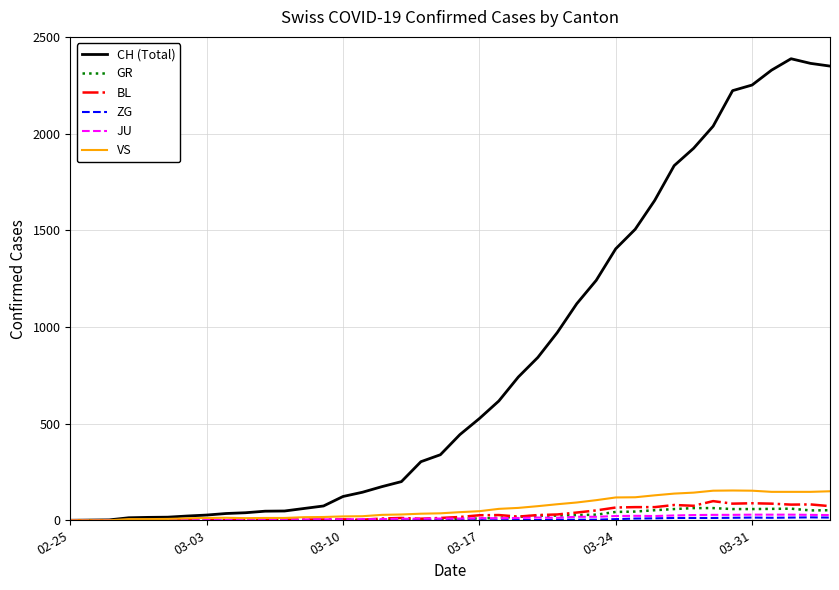

Which series has the largest total across all categories?

CH (Total)